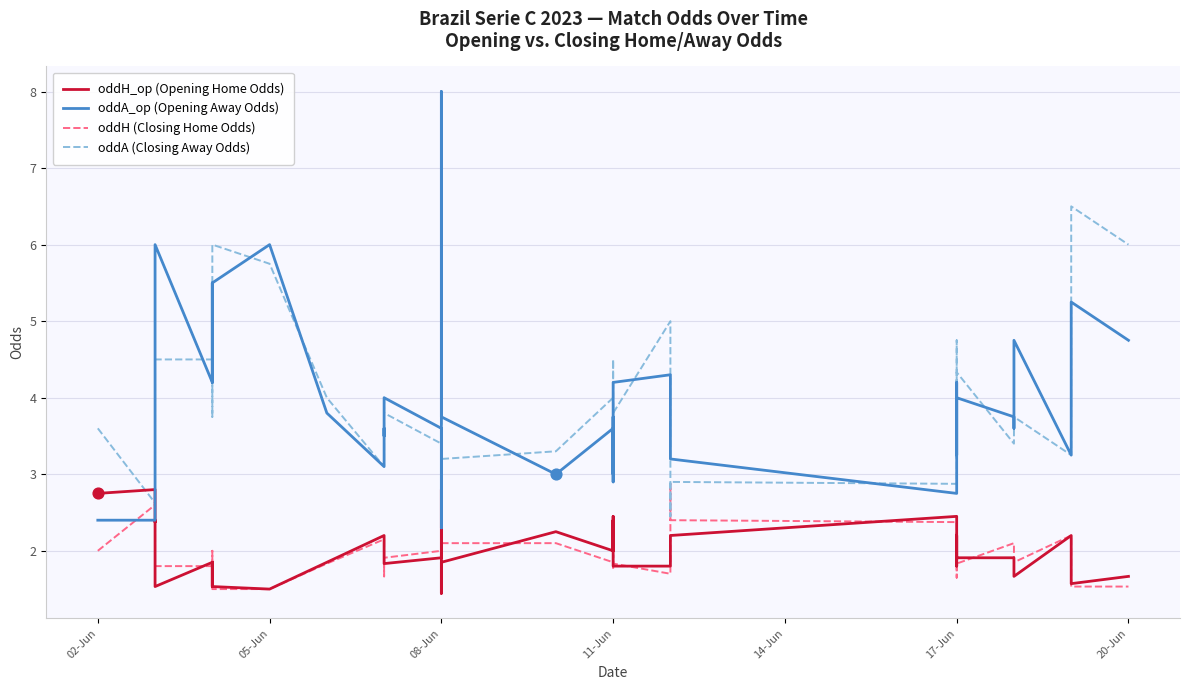

What are all the series names shown in the legend?

oddH_op (Opening Home Odds), oddA_op (Opening Away Odds), oddH (Closing Home Odds), oddA (Closing Away Odds)